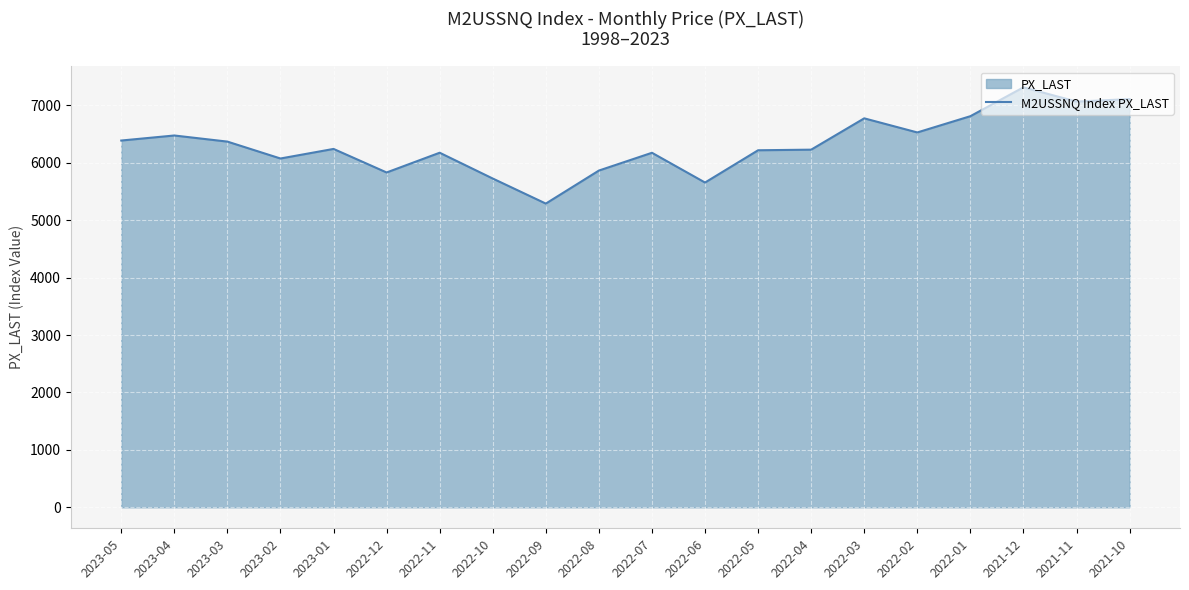

What is the greatest value displayed?

7314.5